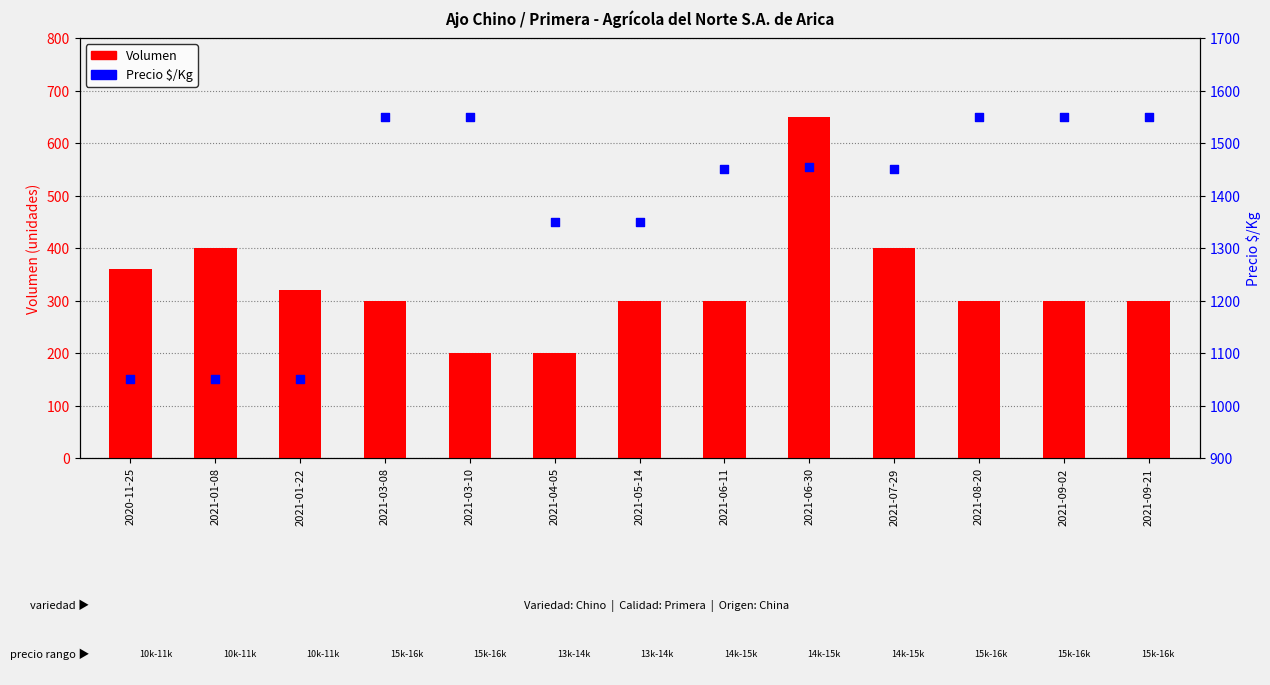

What are all the series names shown in the legend?

Volumen, Precio $/Kg